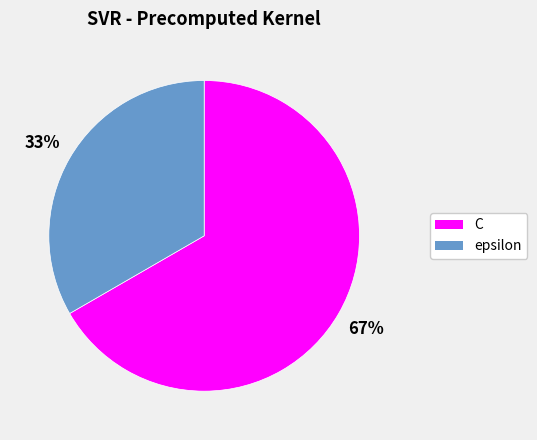

Is it true that C is 53% of the pie?

False